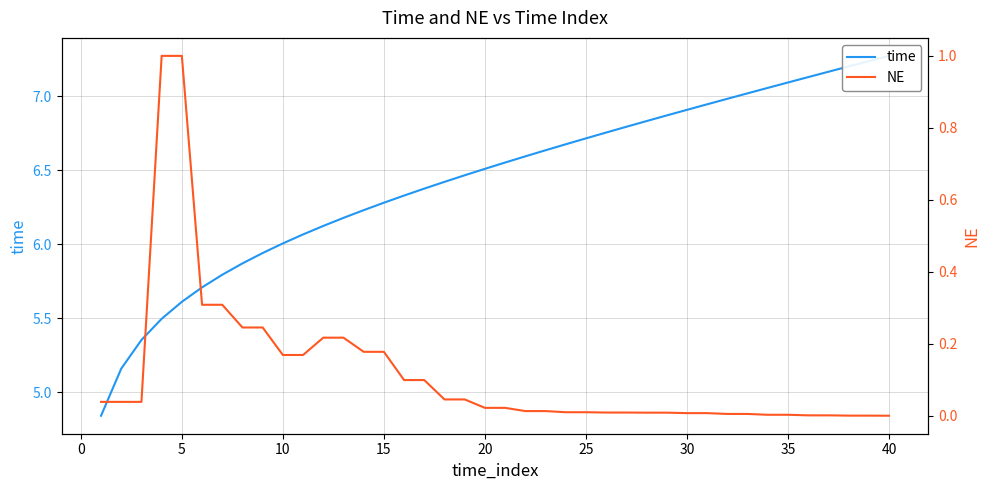

What is the maximum value for time?

7.3